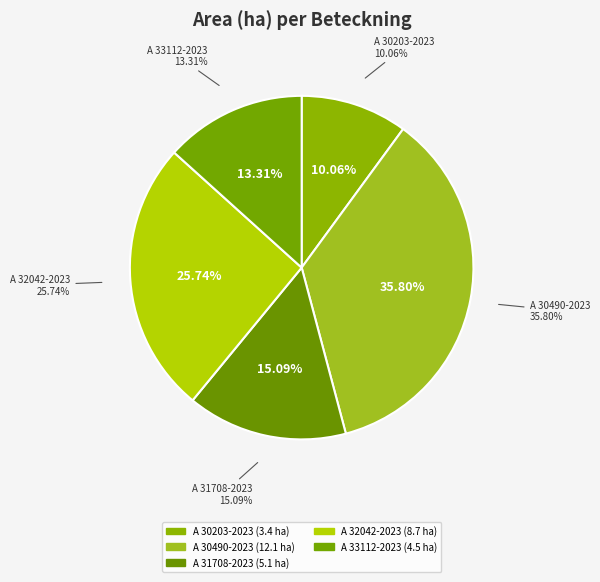

Is A 30490-2023 the majority of the pie?

No